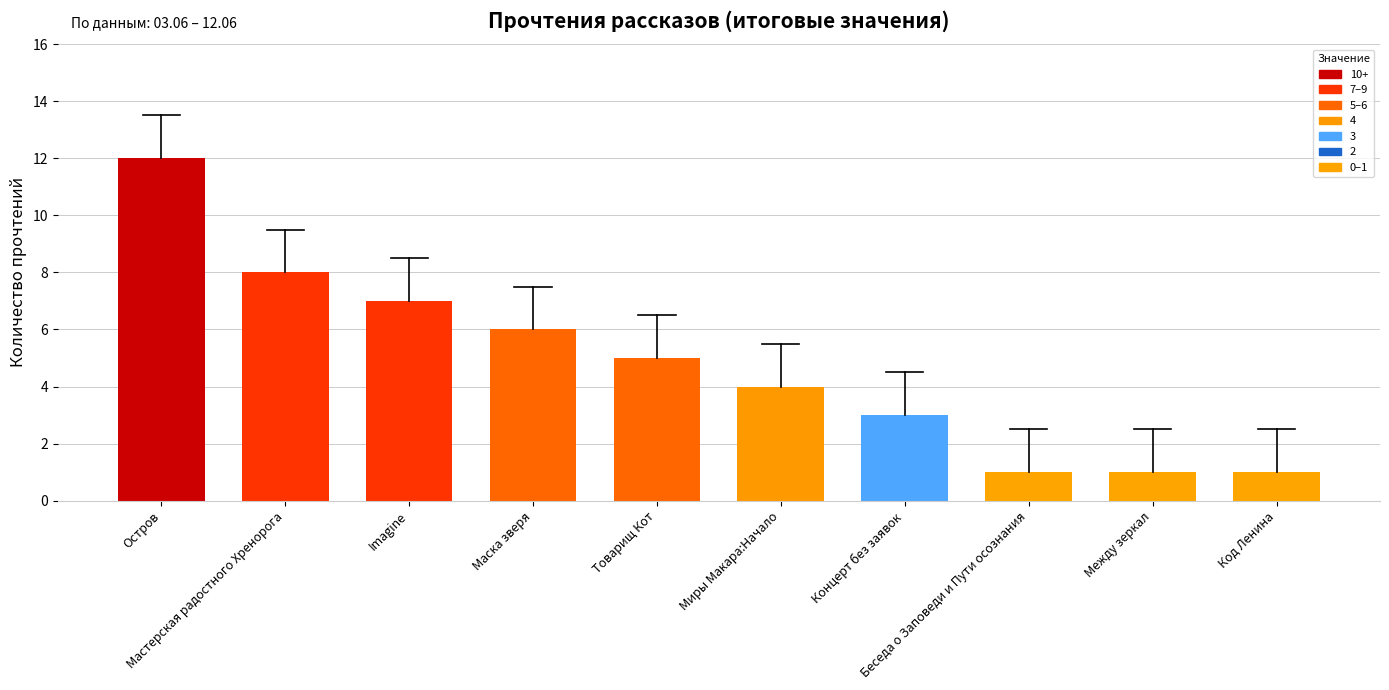

What is the average value?

5